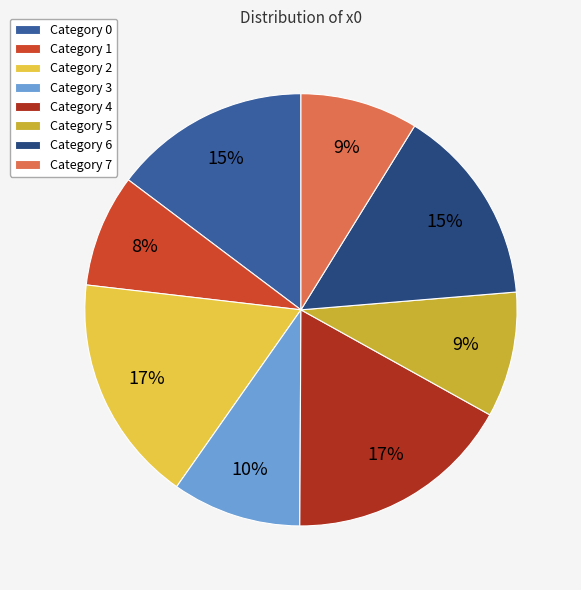

To the nearest percent, what is the average slice percentage?

12%